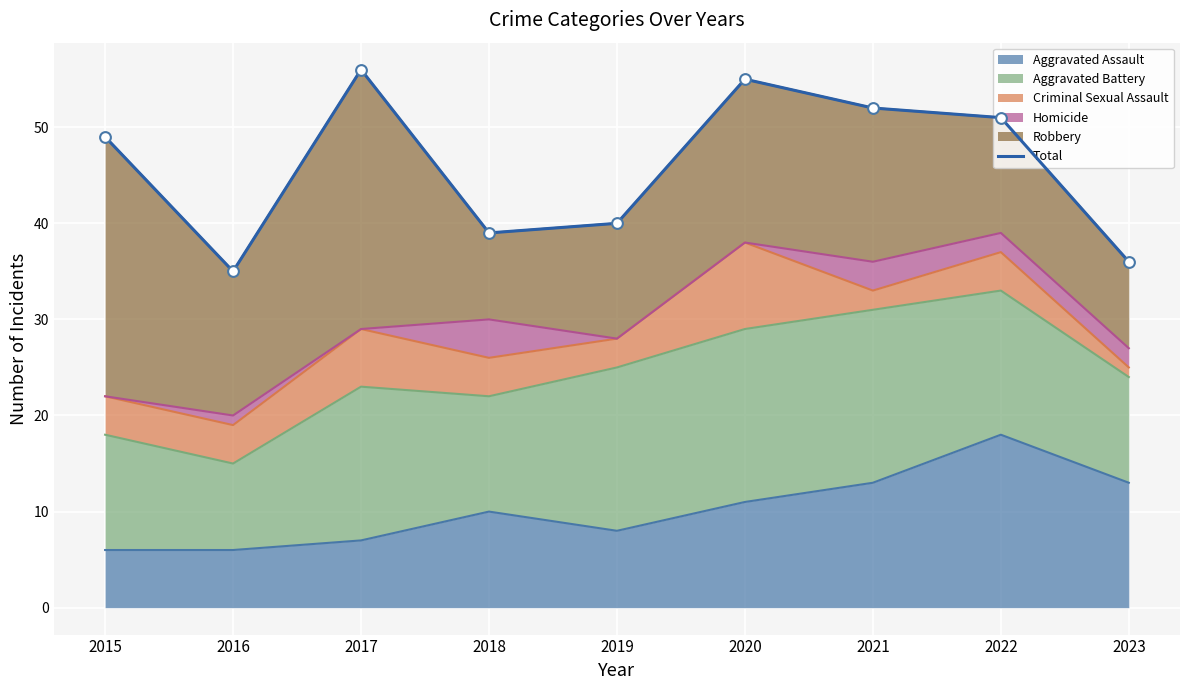

Approximately how many times larger is the value at 2015 compared to 2020?

0.9